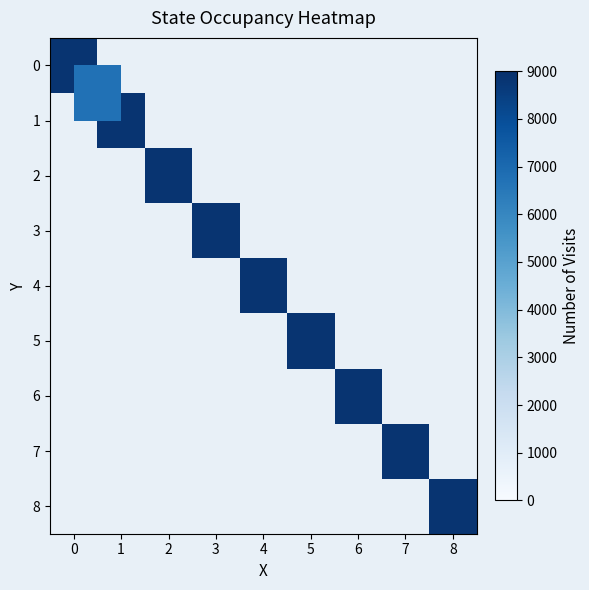

The 6 series shows 0 at 5. True or false?

True